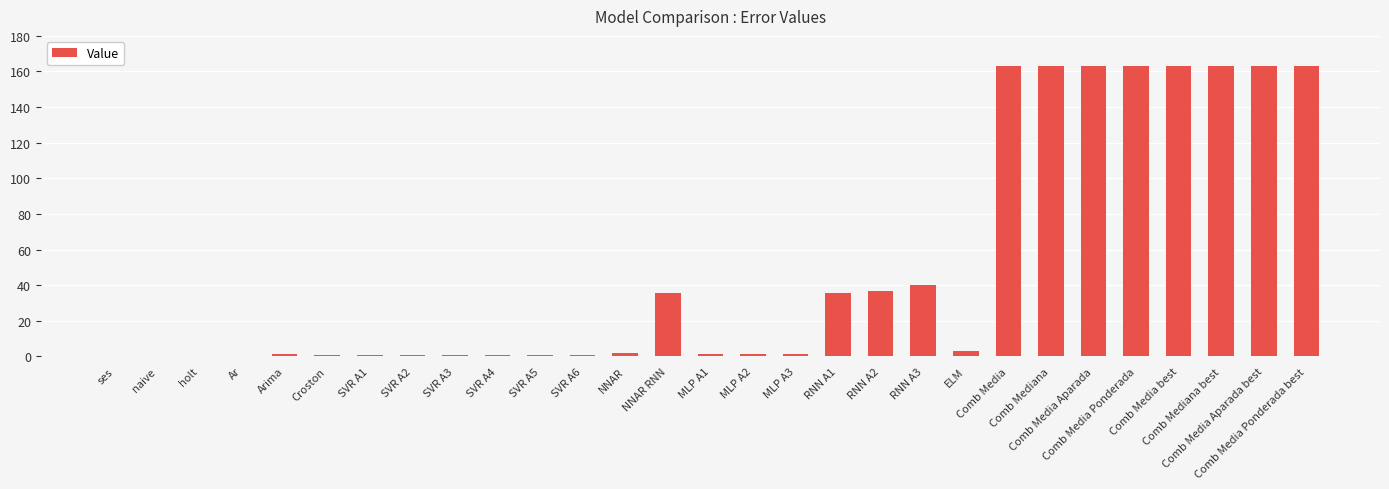

At which label is the value closest to 81?

RNN A3